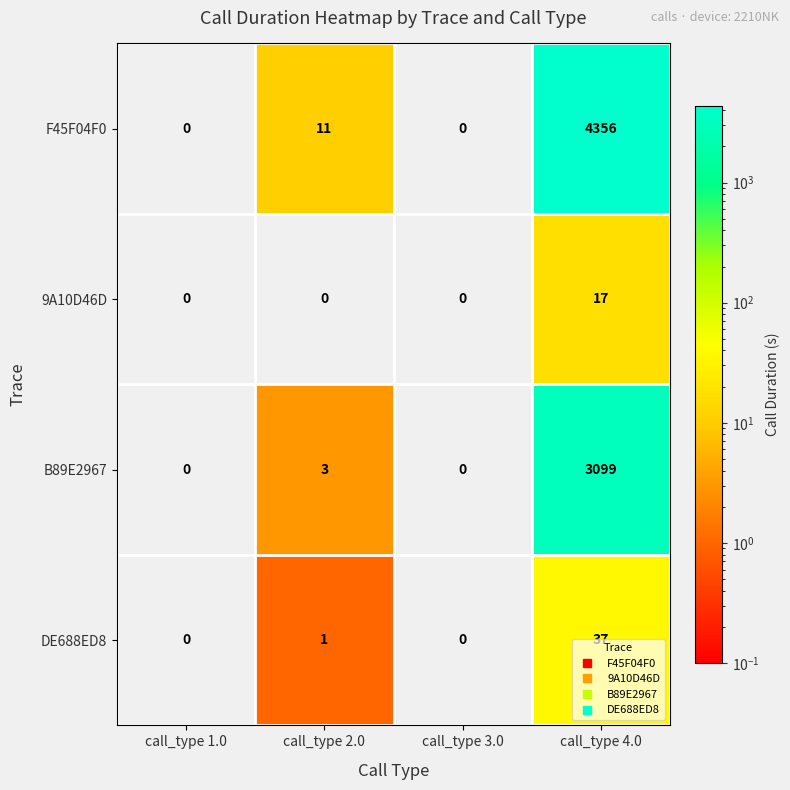

At which label is F45F04F0 closest to 2178?

call_type 2.0